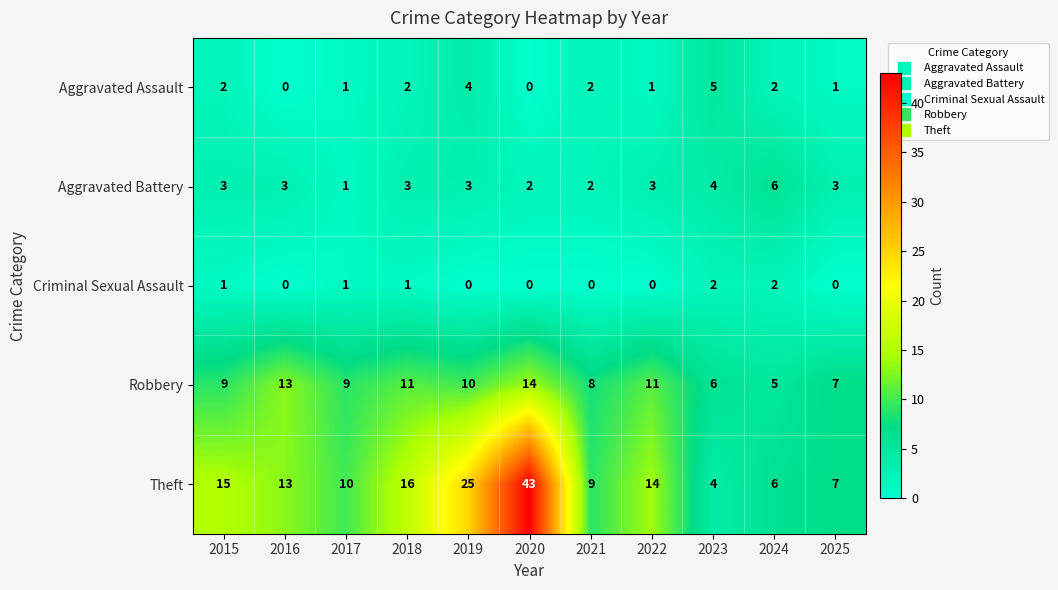

How many Robbery values are between 7 and 11?

7